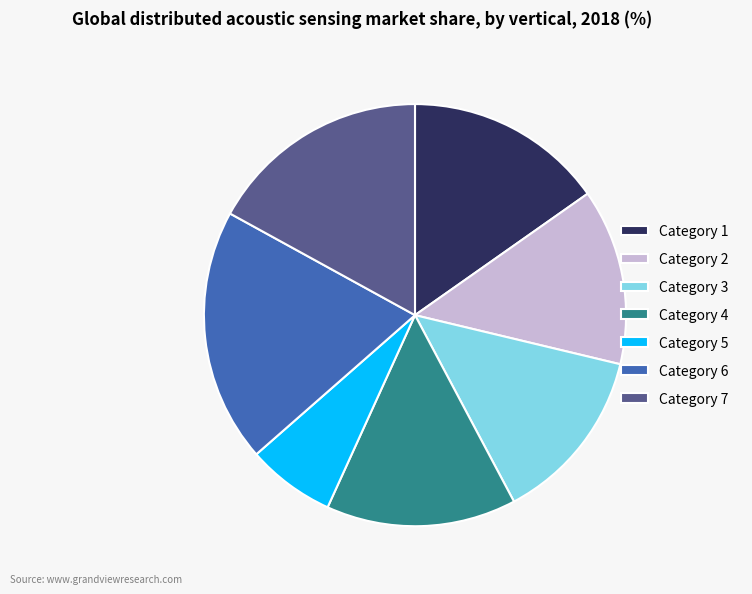

Which category has the smallest portion of the pie?

Category 5